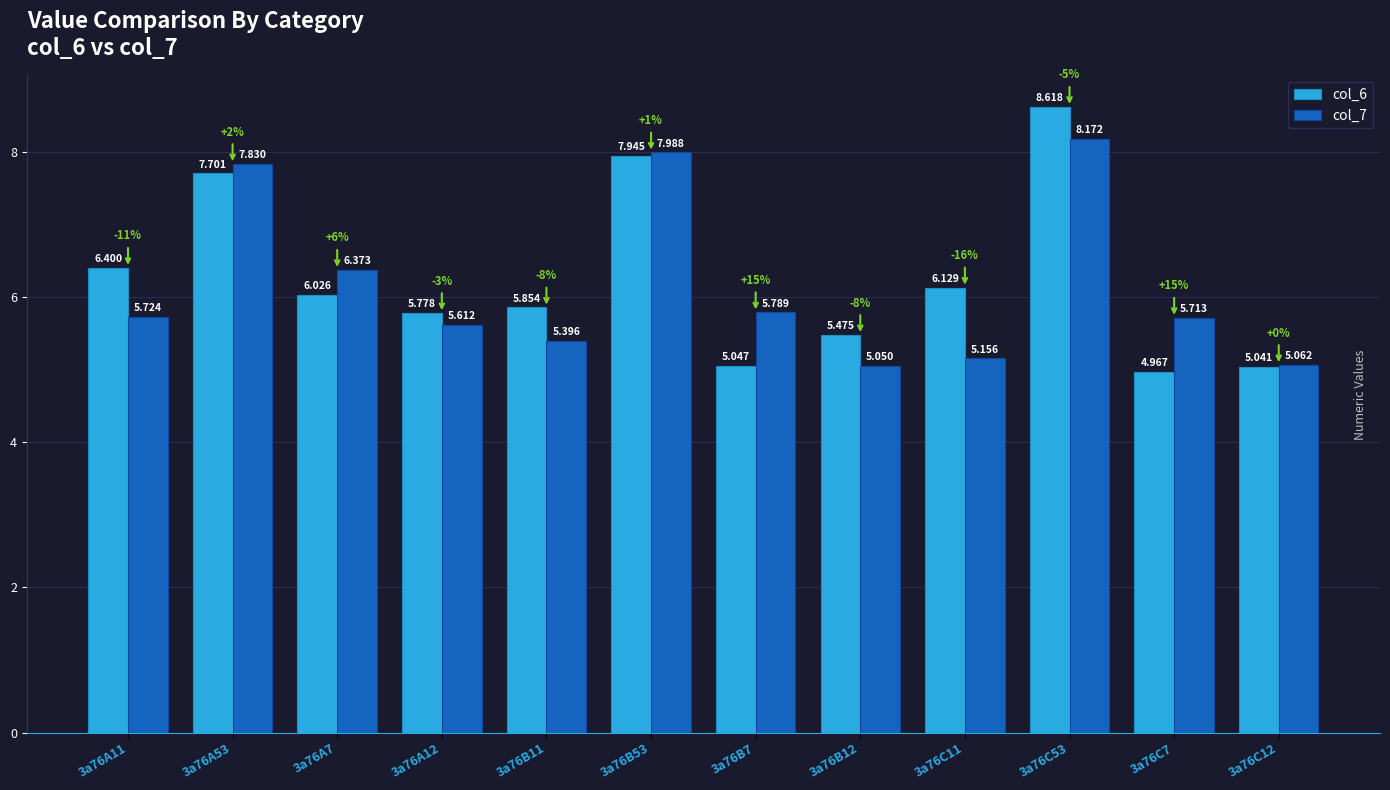

Which series changed the most between 3a76B11 and 3a76C7?

col_6